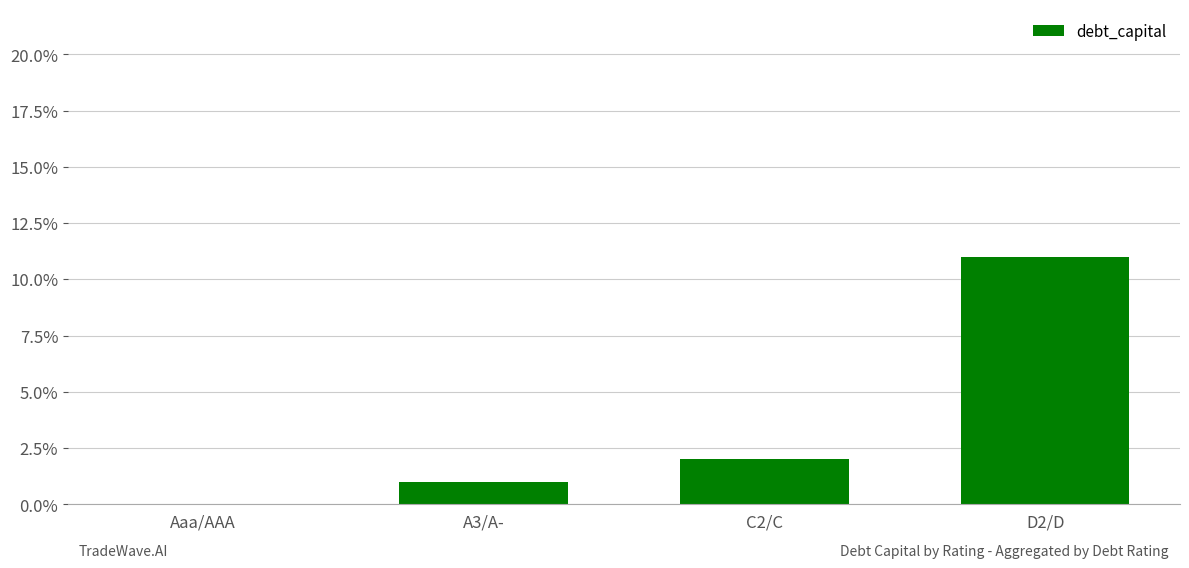

Reading left to right, what are all the values shown in this chart?

Aaa/AAA=0.0	A3/A-=0.0	C2/C=0.0	D2/D=0.1